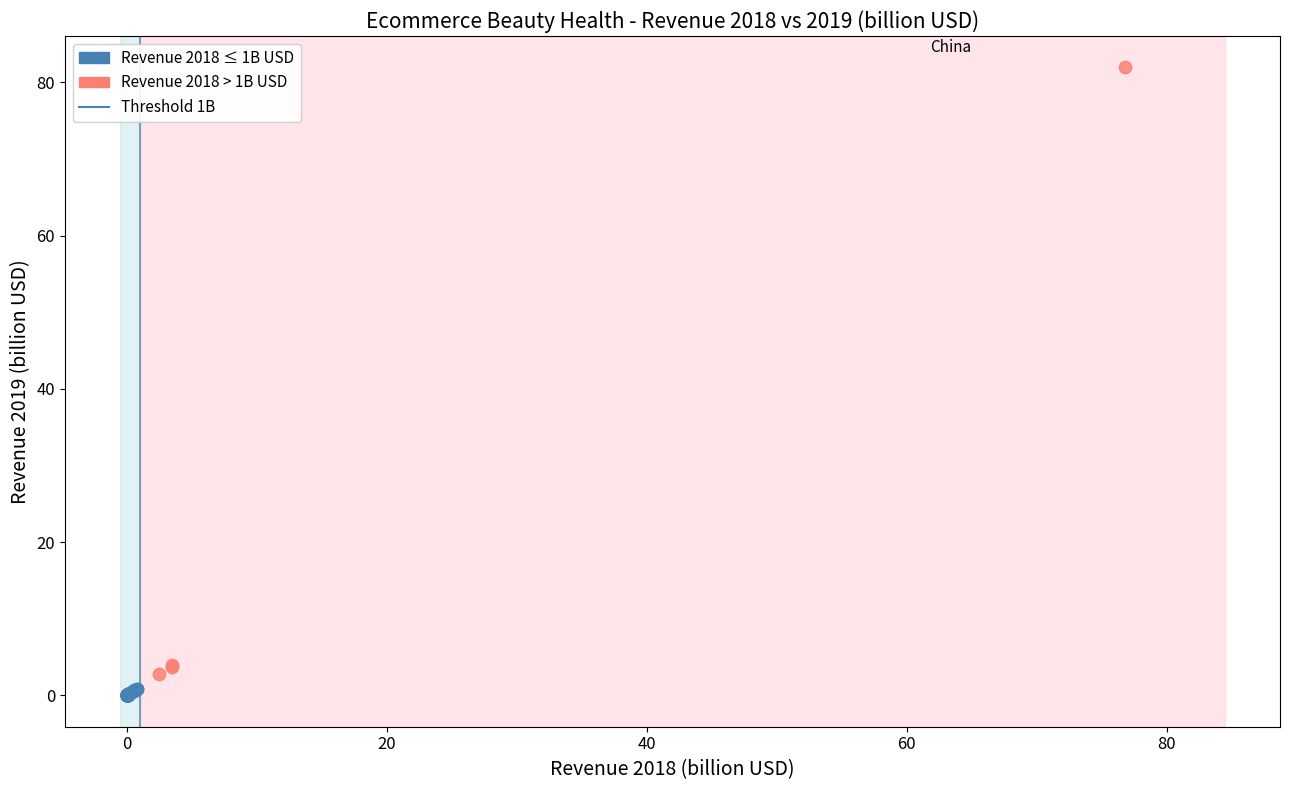

Which series reaches the minimum Y coordinate?

Revenue 2018 ≤ 1B USD